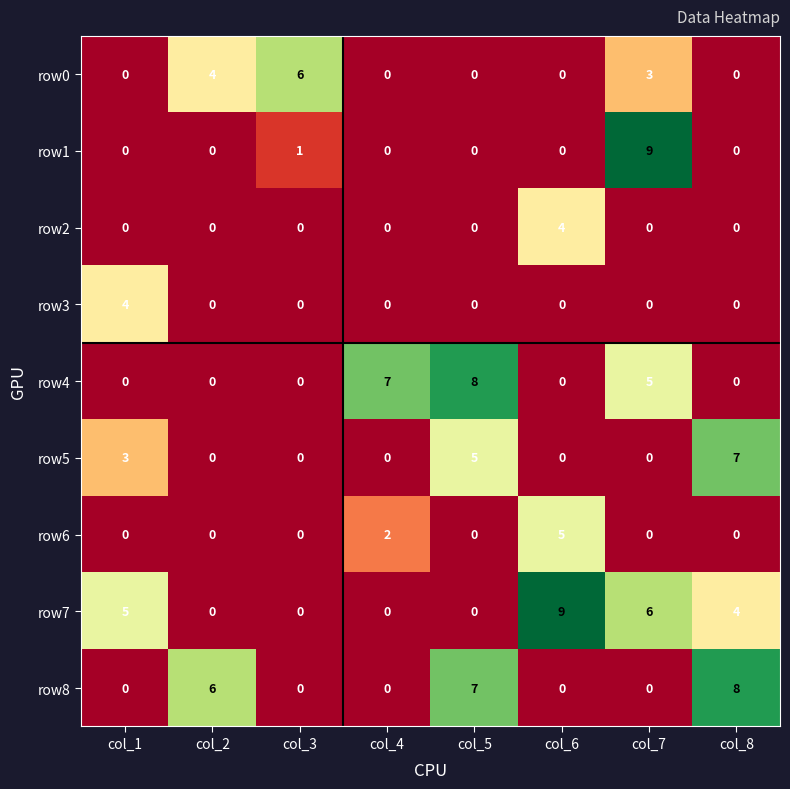

The row4 series shows 8 at col_5. True or false?

True